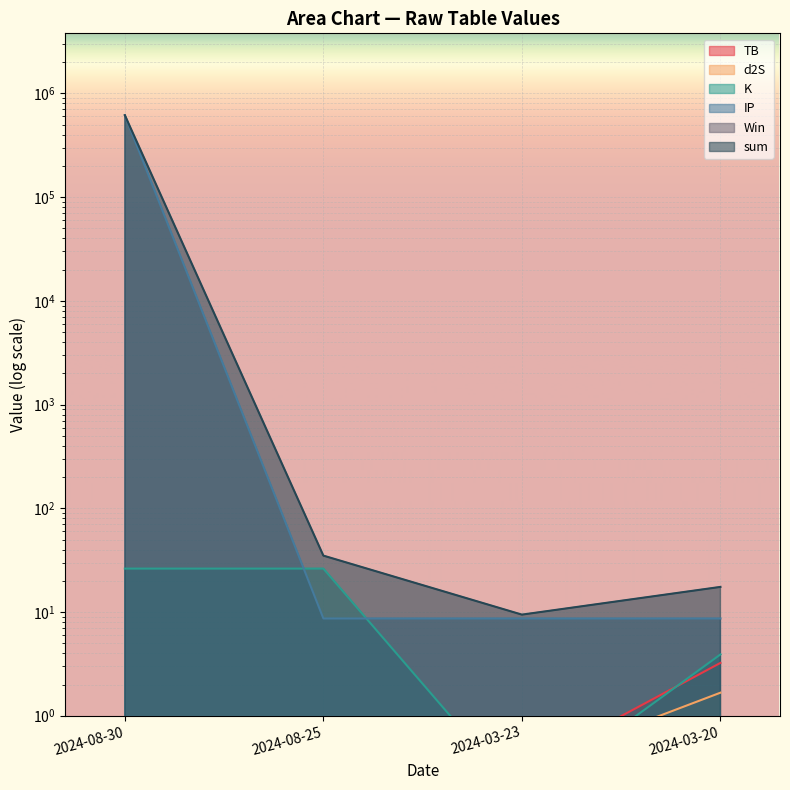

What is the label of the 1st point from the right?

2024-03-20